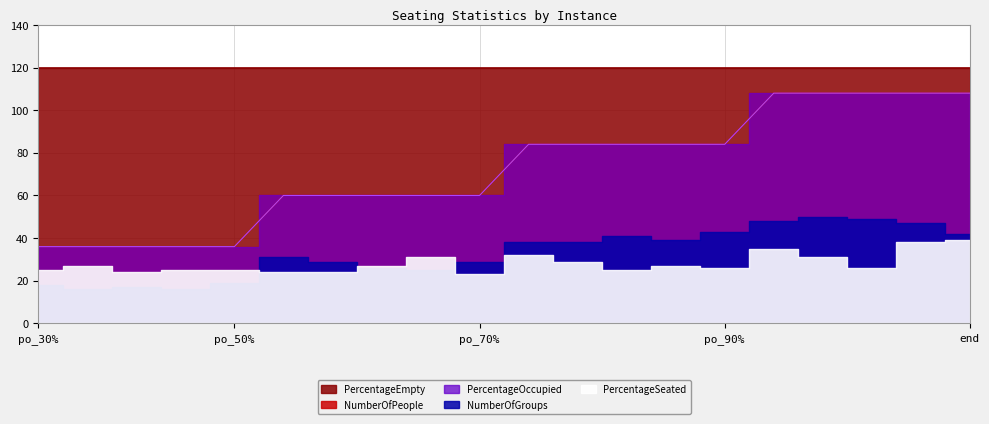

What is the highest value of the NumberOfGroups series?

50.0